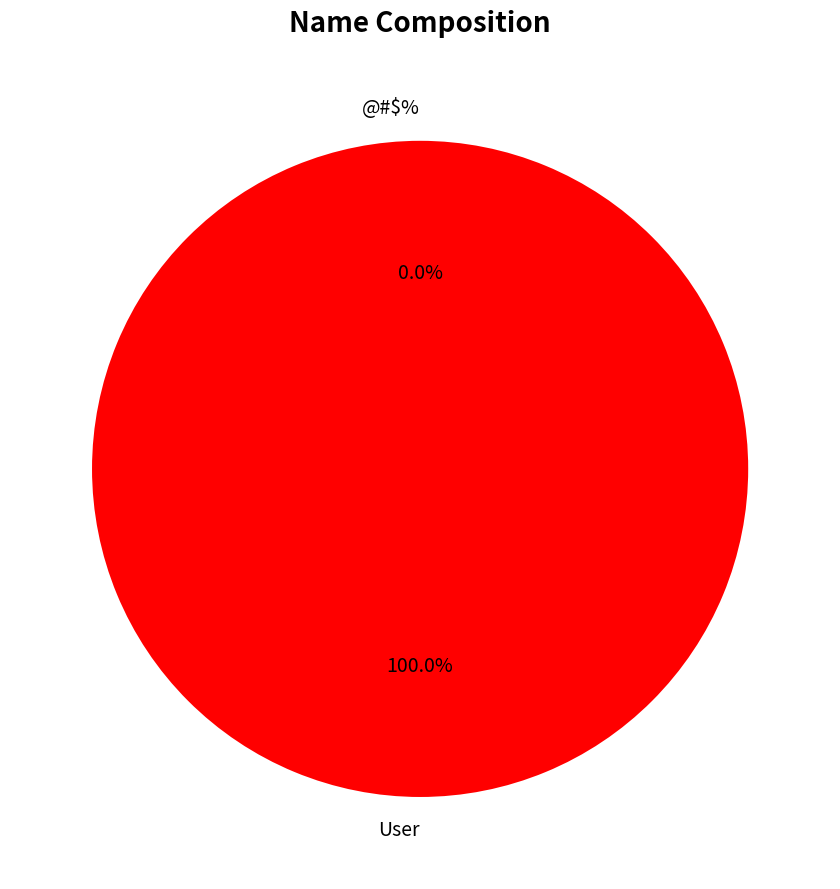

Is it true that @#$% is 1% of the pie?

False